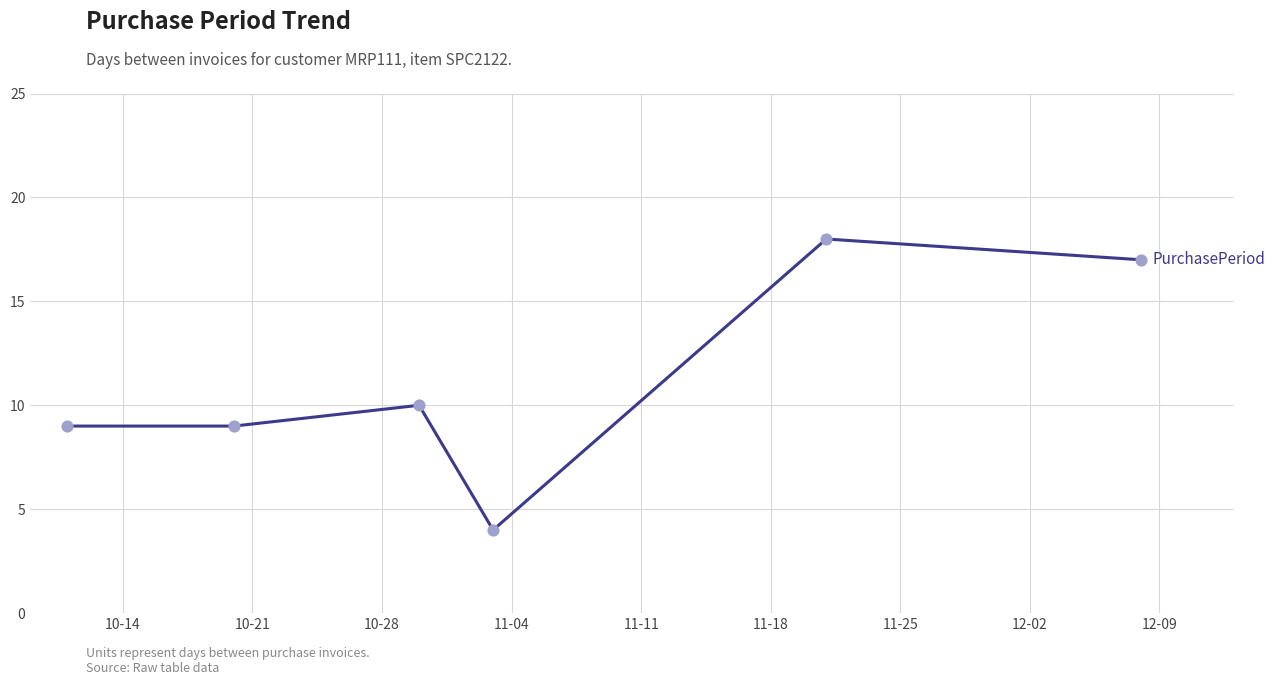

How many interior local peaks (higher than both neighbors) does the data have?

2